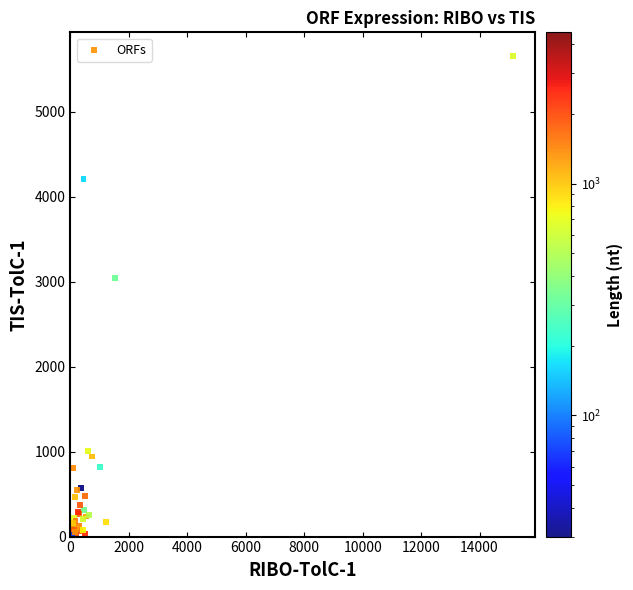

What Y value in the scatter plot is closest to 2832?

3037.4